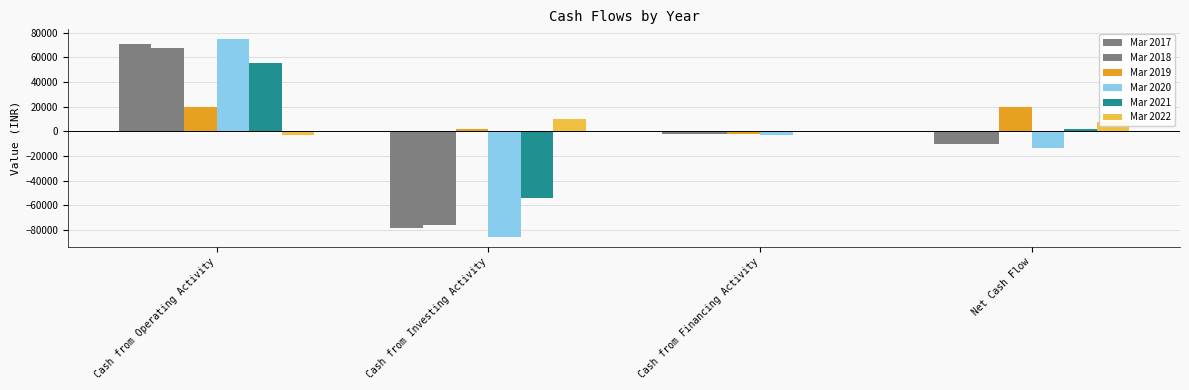

What is the label of the 3rd bar from the right?

Cash from Investing Activity